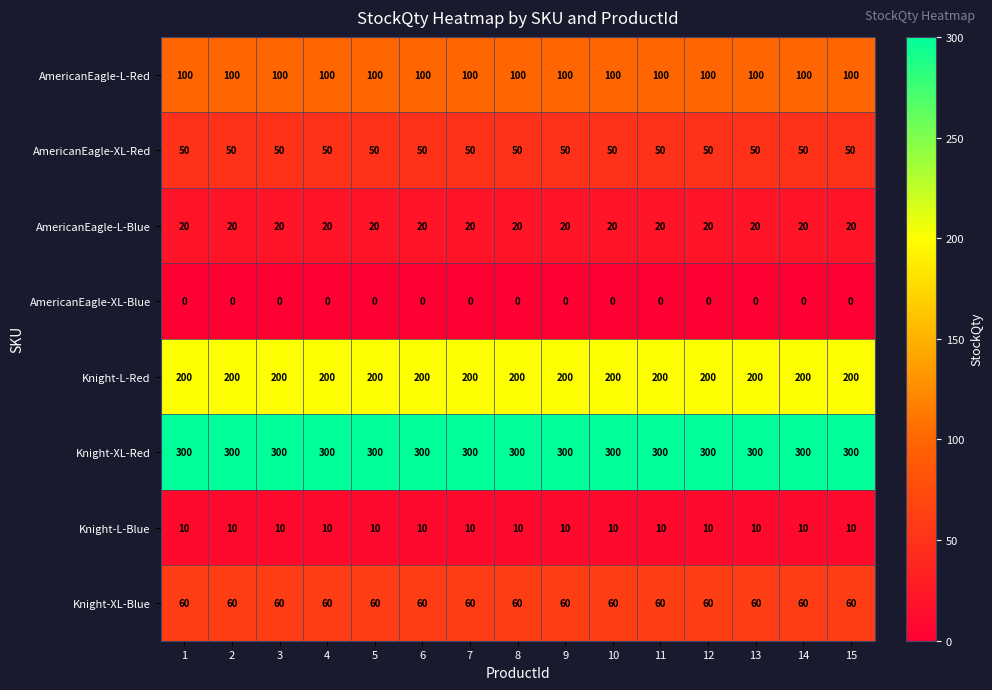

What is the maximum value shown in the chart?

300